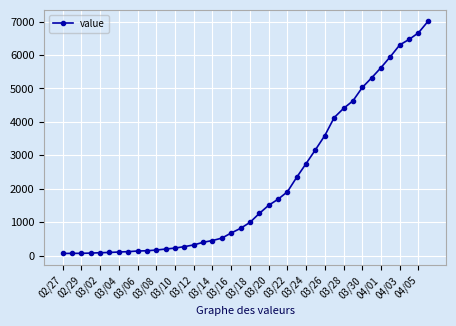

What is the difference between the maximum and minimum values?

6940